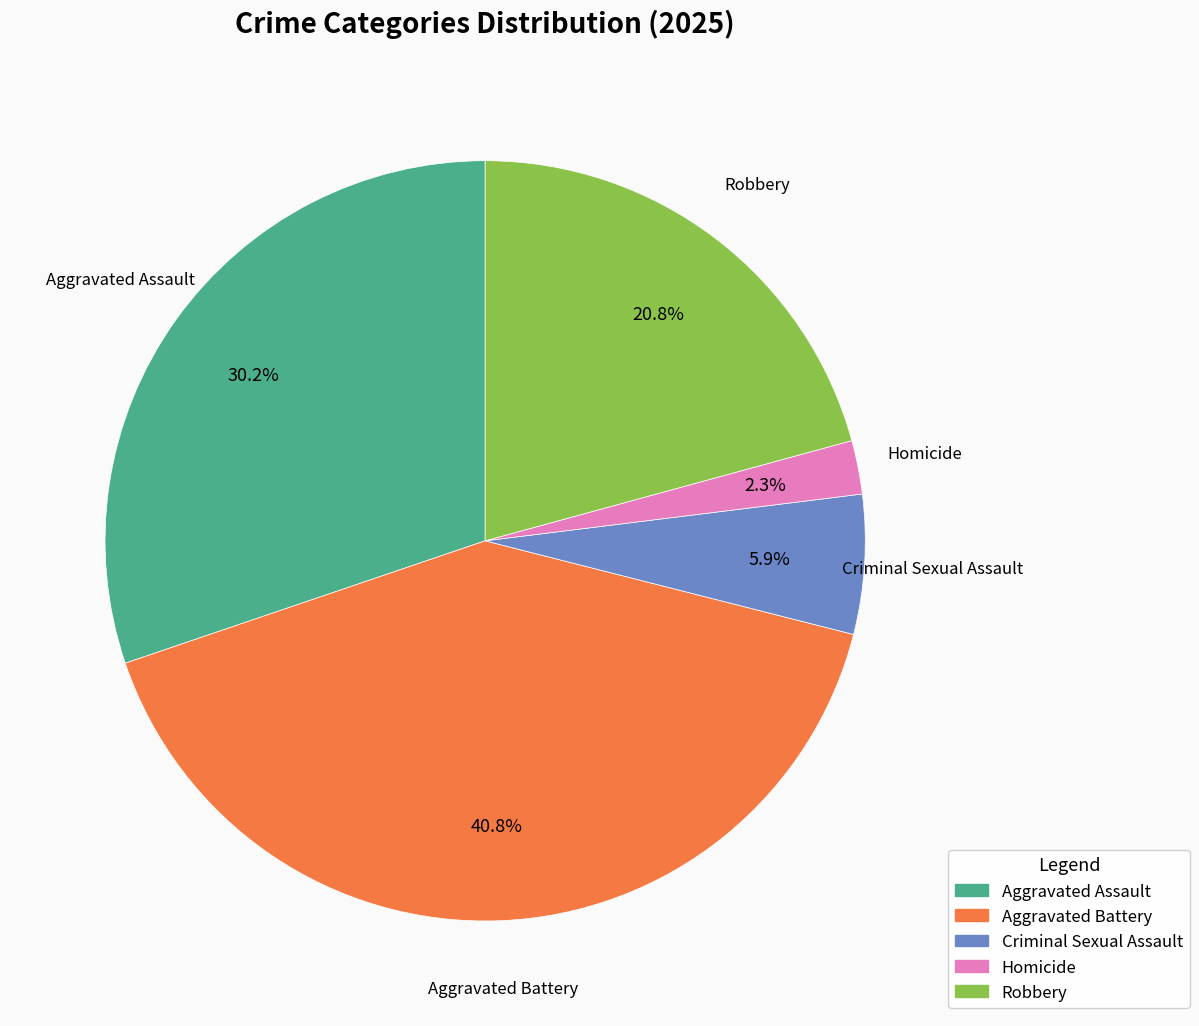

To the nearest percent, what portion does Aggravated Assault represent?

30%